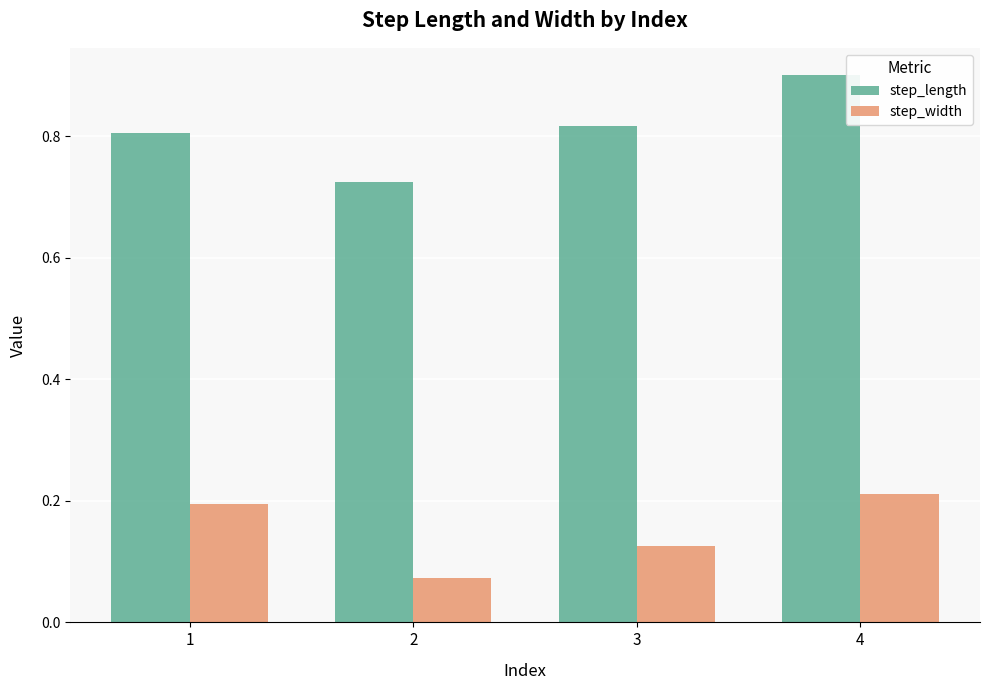

At which label is step_width closest to 0?

2